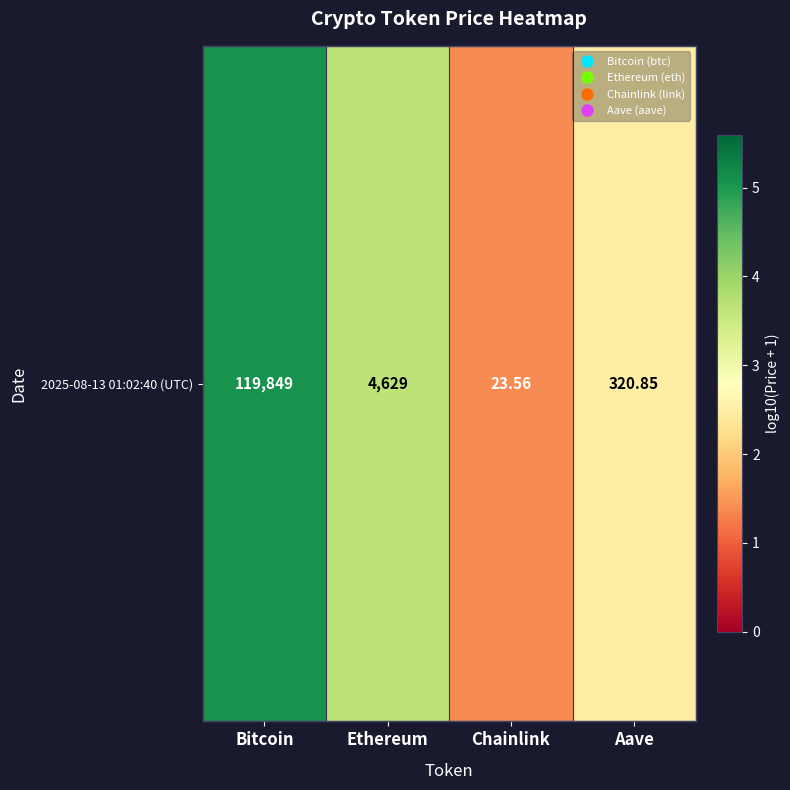

List the labels in order of value, smallest first.

Chainlink, Aave, Ethereum, Bitcoin